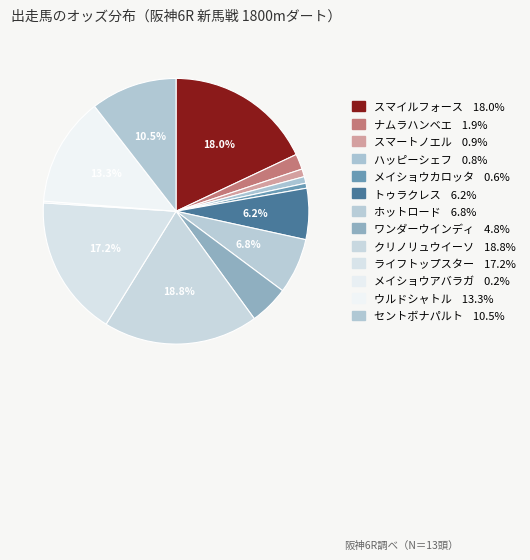

True or false: トゥラクレス accounts for 6% of the total.

True